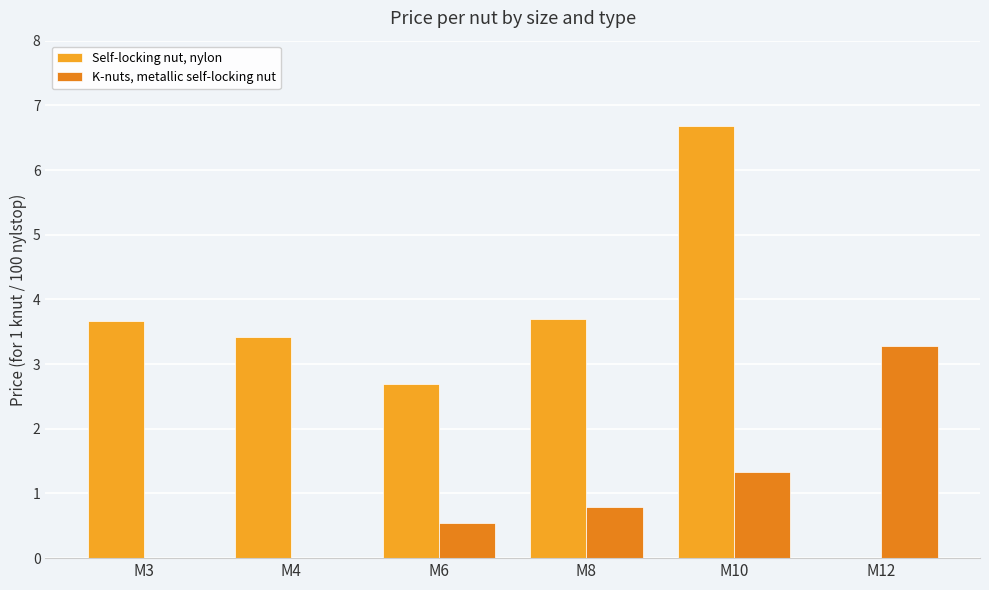

What are all the series names shown in the legend?

Self-locking nut, nylon, K-nuts, metallic self-locking nut